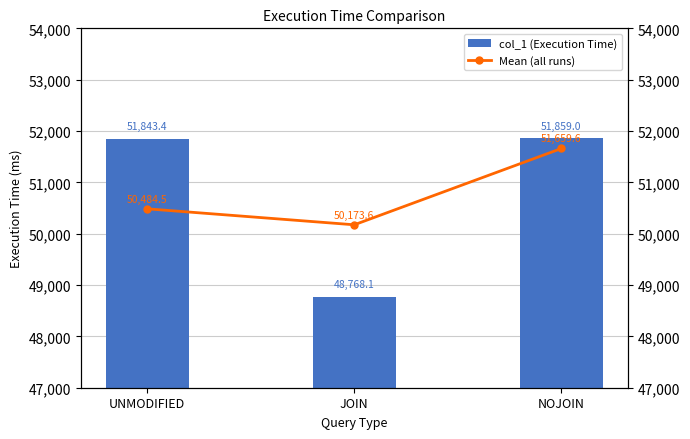

Rank the series by their maximum value, from highest to lowest.

col_1 (Execution Time), Mean (all runs)